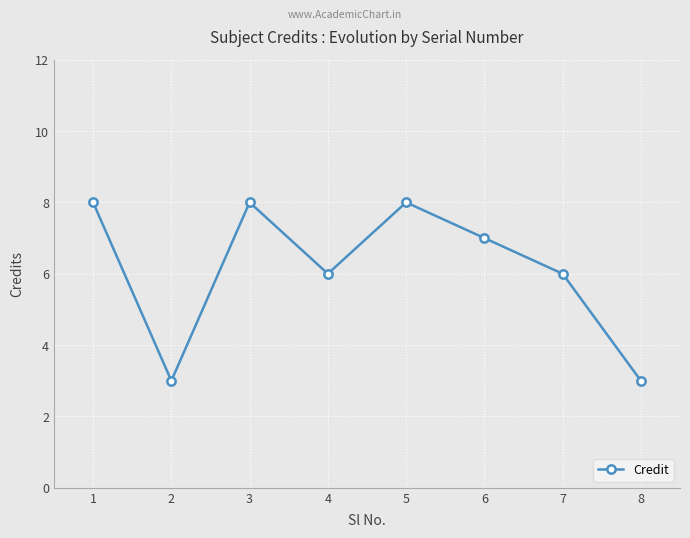

What is the difference between the second highest and second lowest values?

5